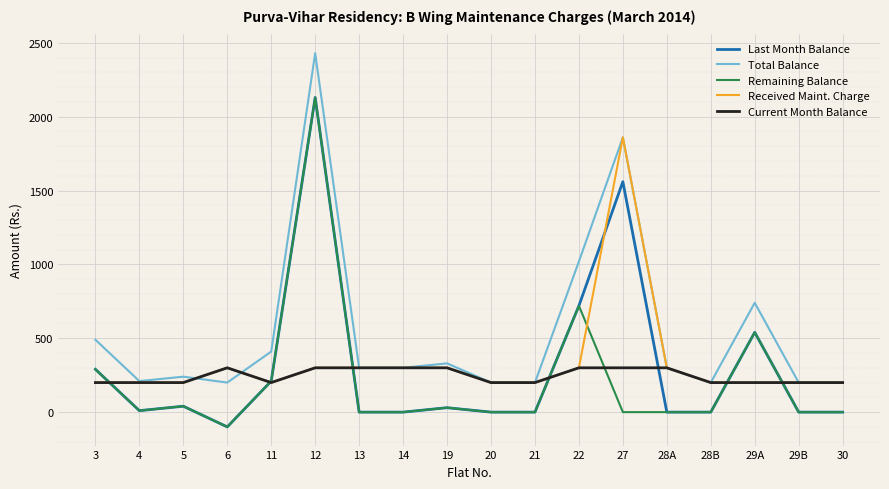

What is the minimum value shown in the chart?

-100